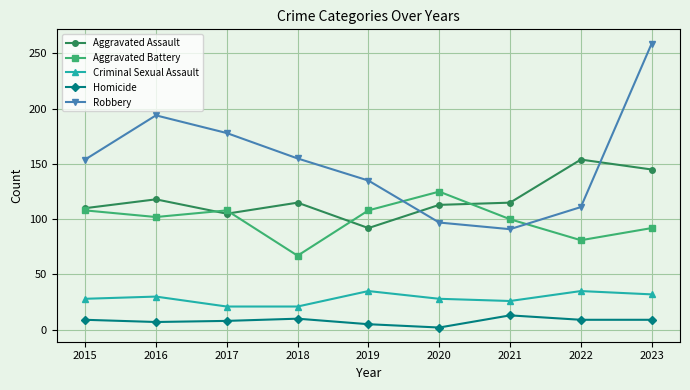

In Aggravated Battery, how many points are lower than both neighbors (excluding endpoints)?

3